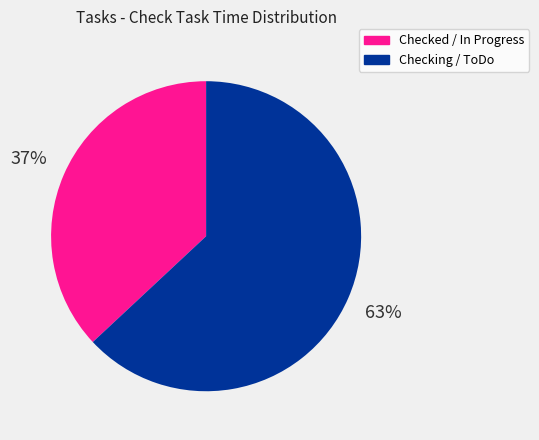

How many slices are in this pie chart?

2